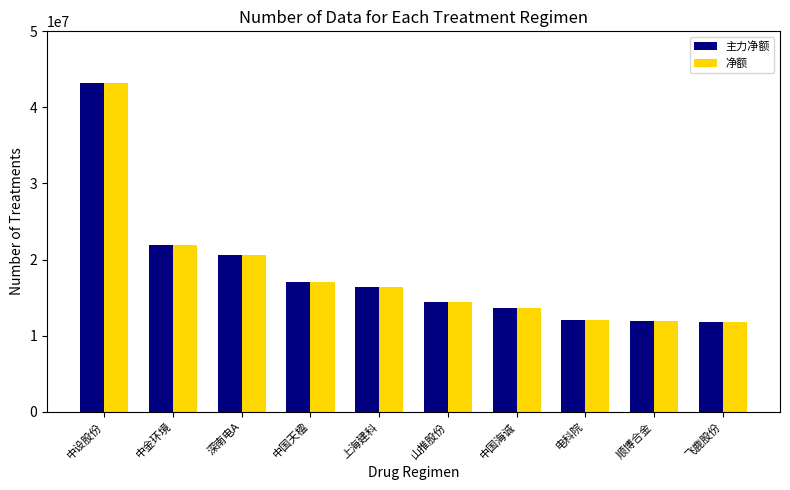

Is it true that 主力净额 equals 6382143 at 山推股份?

False